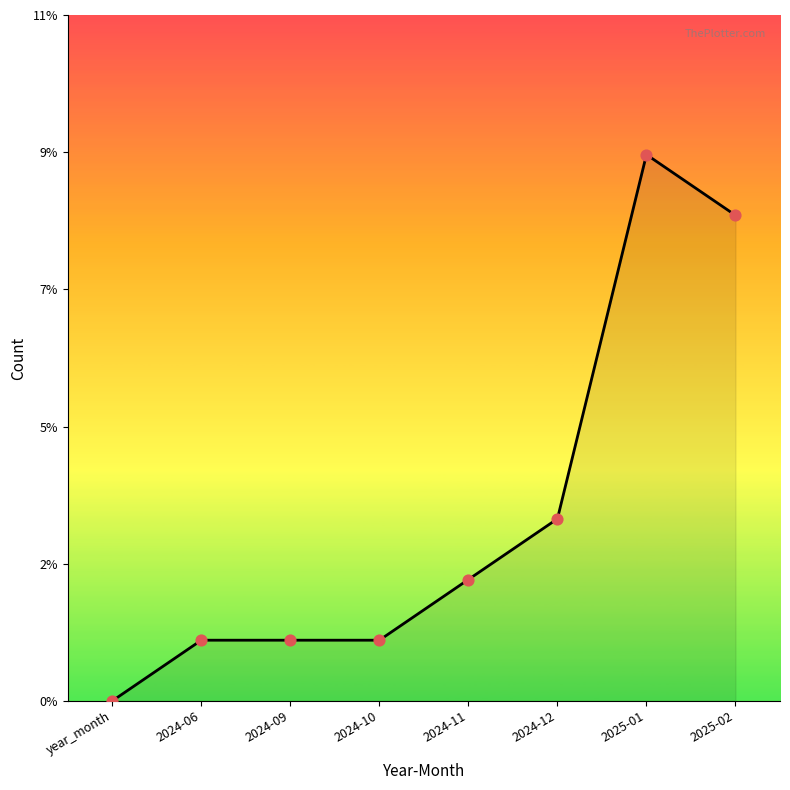

What is the change in value from year_month to 2025-01?

+9